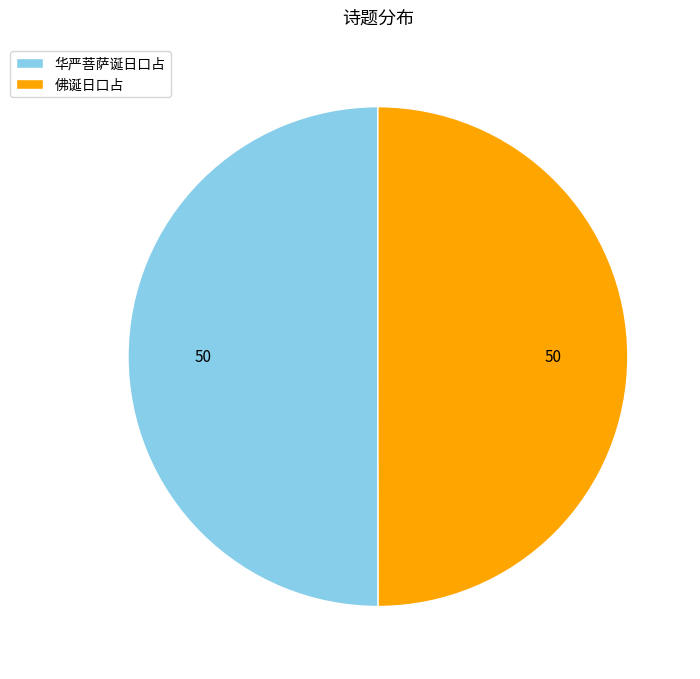

The 华严菩萨诞日口占 slice represents 44% of the pie. True or false?

False